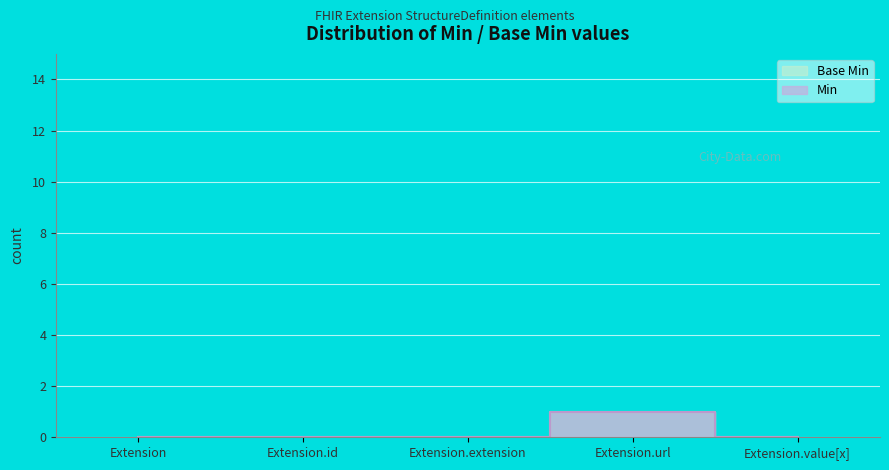

What is the label of the 3rd point from the left?

Extension.extension